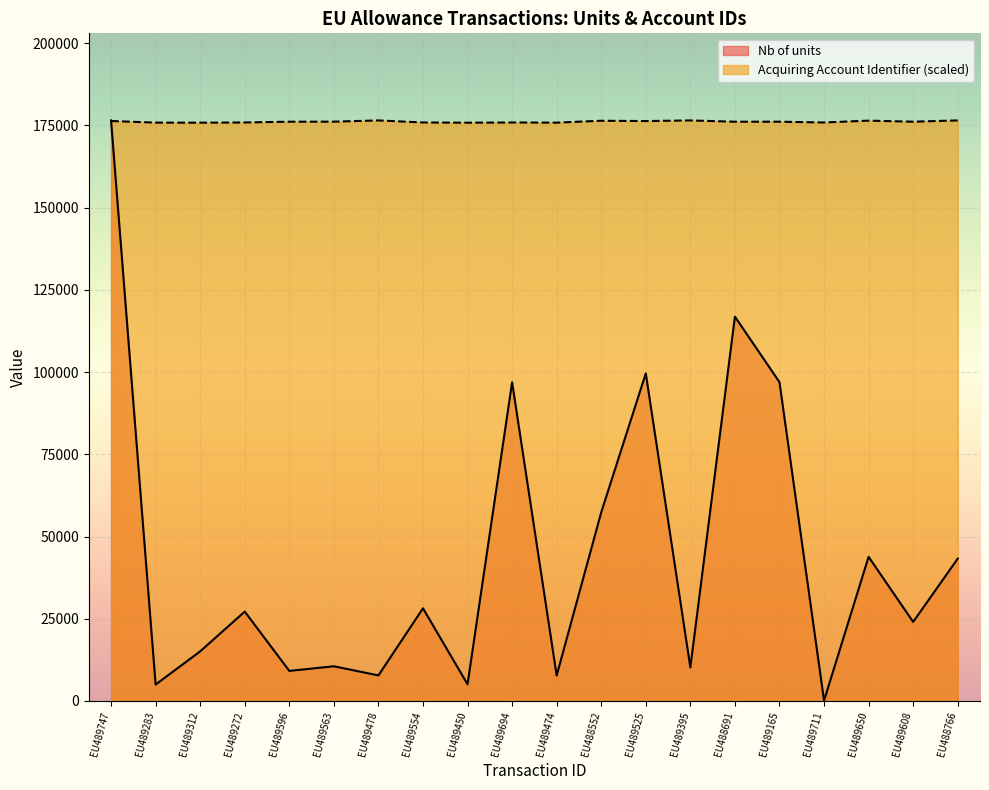

What is the average value of the Nb of units series?

44064.9